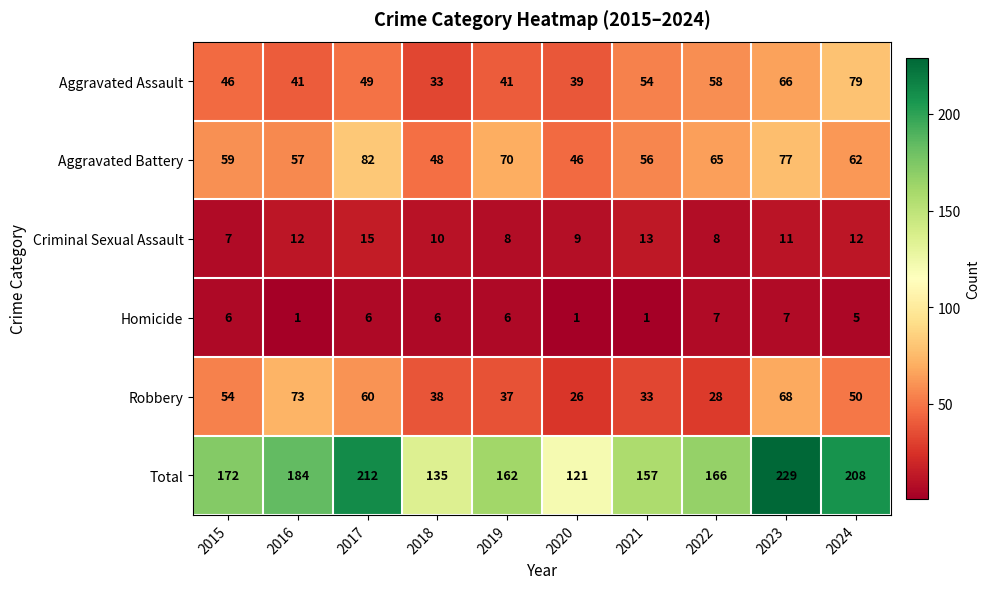

Which series has the largest range (max minus min)?

Total